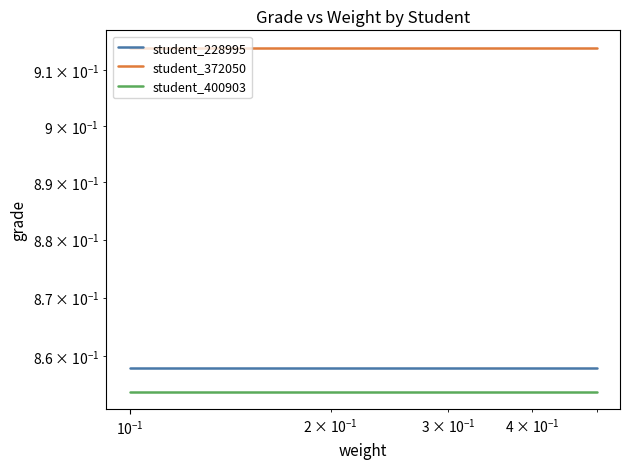

What is the total value across all series at $\mathdefault{10^{-1}}$?

2.6